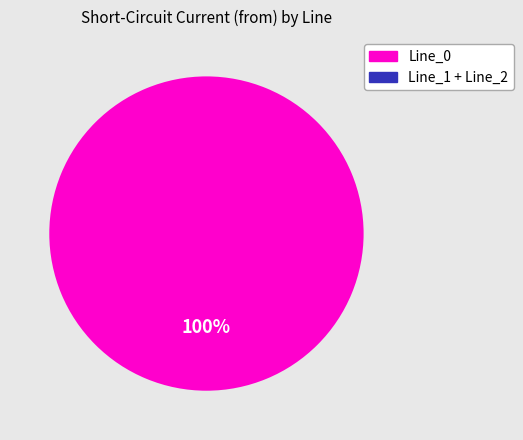

What is the change in value from Line_0 to Line_2?

-1.1